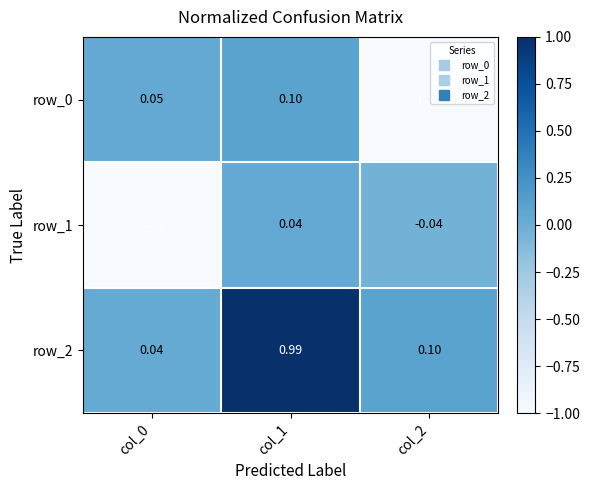

Is the value of row_2 at col_2 greater than the value of row_1 at col_0?

Yes